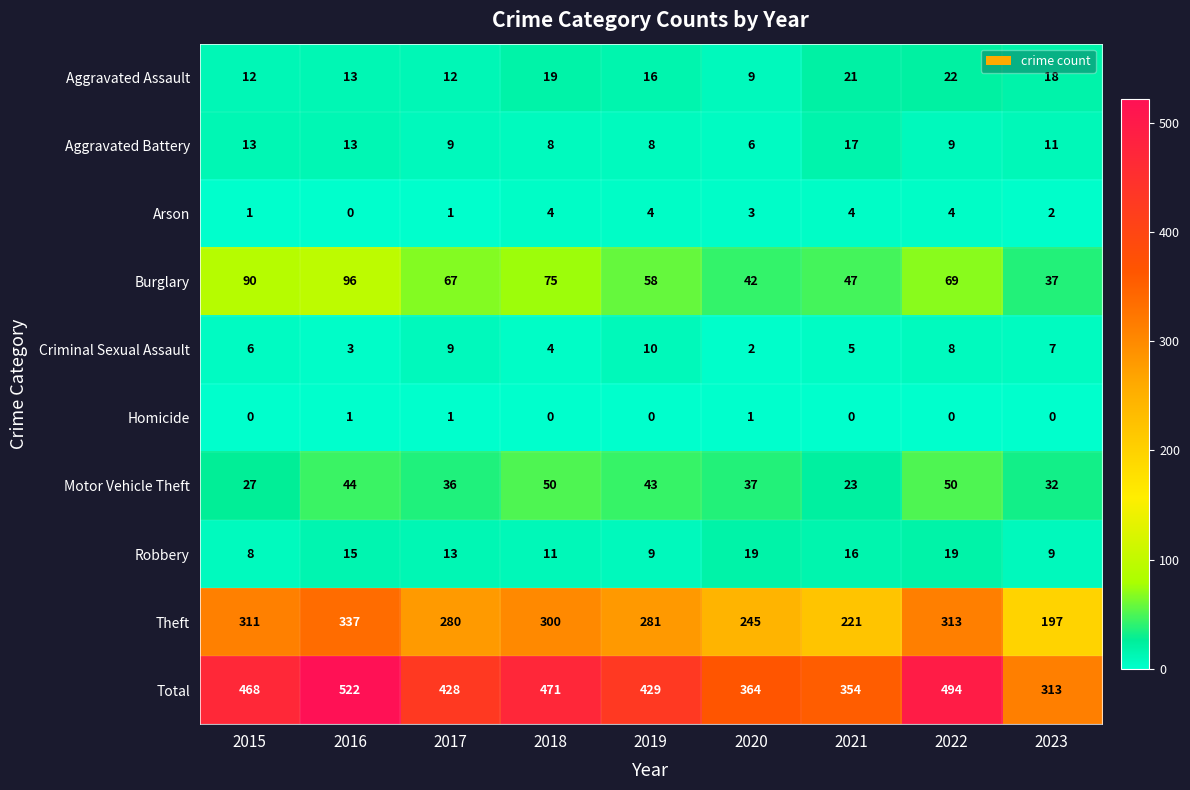

What is the minimum value for Burglary?

37